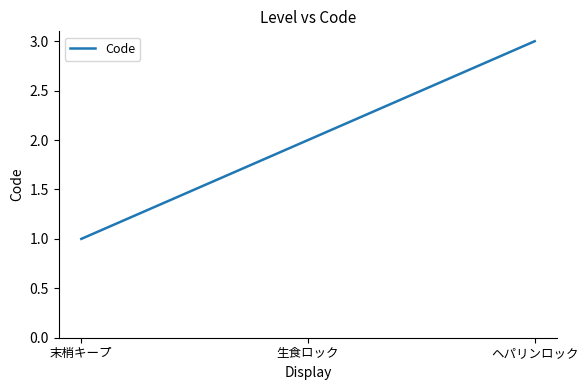

What is the smallest value displayed?

1